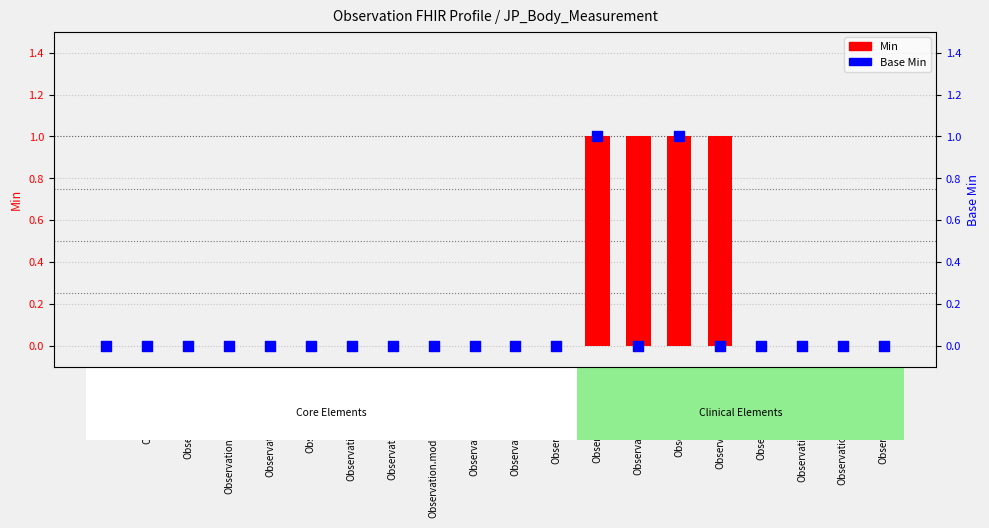

At which category is the sum across all series the highest?

Observation.status